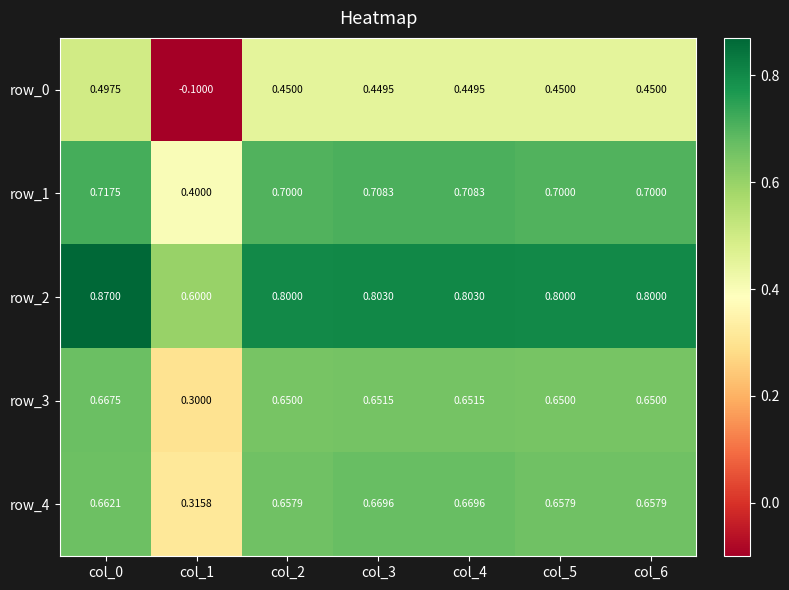

Is the value of row_2 at col_2 greater than the value of row_4 at col_1?

Yes